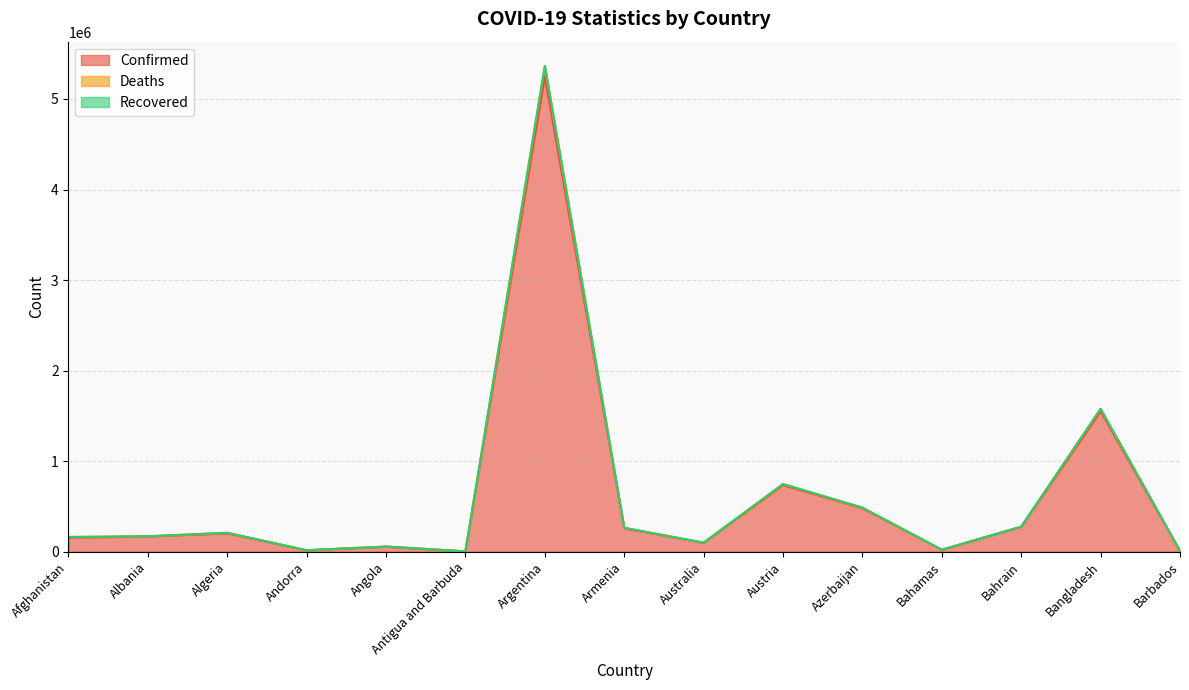

What is the lowest value of the Deaths series?

2987